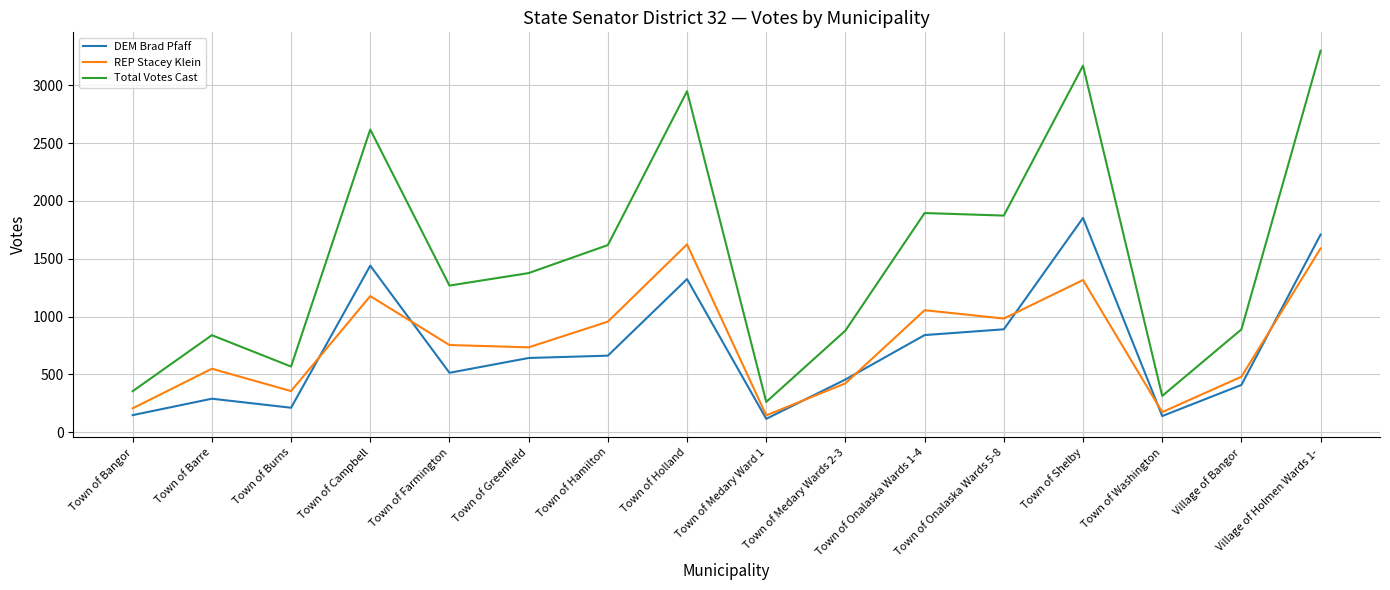

Is the value of REP Stacey Klein at Town of Onalaska Wards 5-8 greater than the value of Total Votes Cast at Town of Shelby?

No